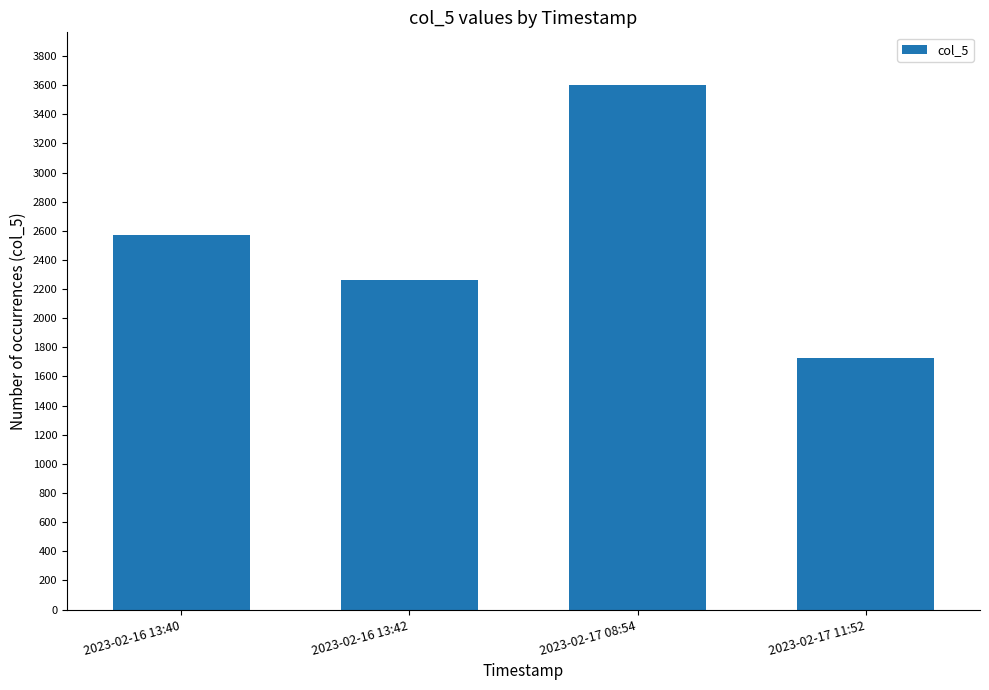

Reading left to right, extract all data points from this chart.

2023-02-16 13:40=2571	2023-02-16 13:42=2265	2023-02-17 08:54=3602	2023-02-17 11:52=1726